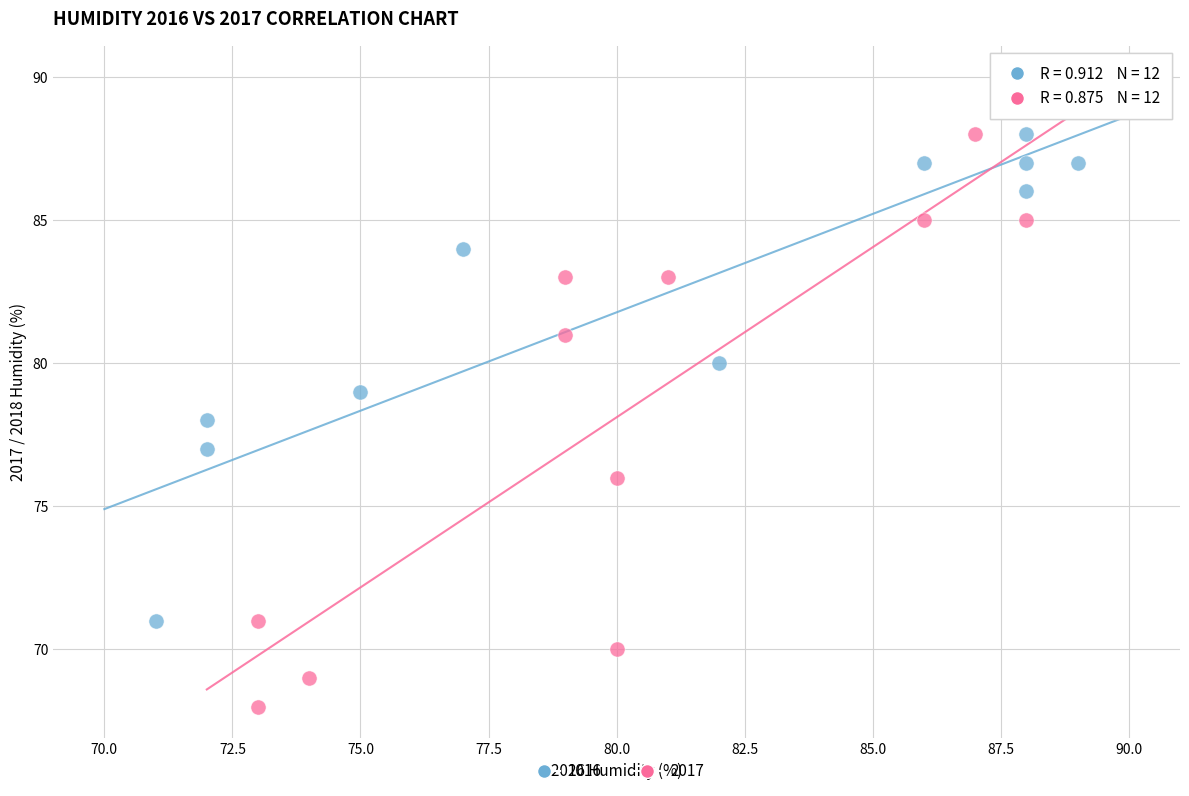

Which series has the widest spread of Y values?

2017